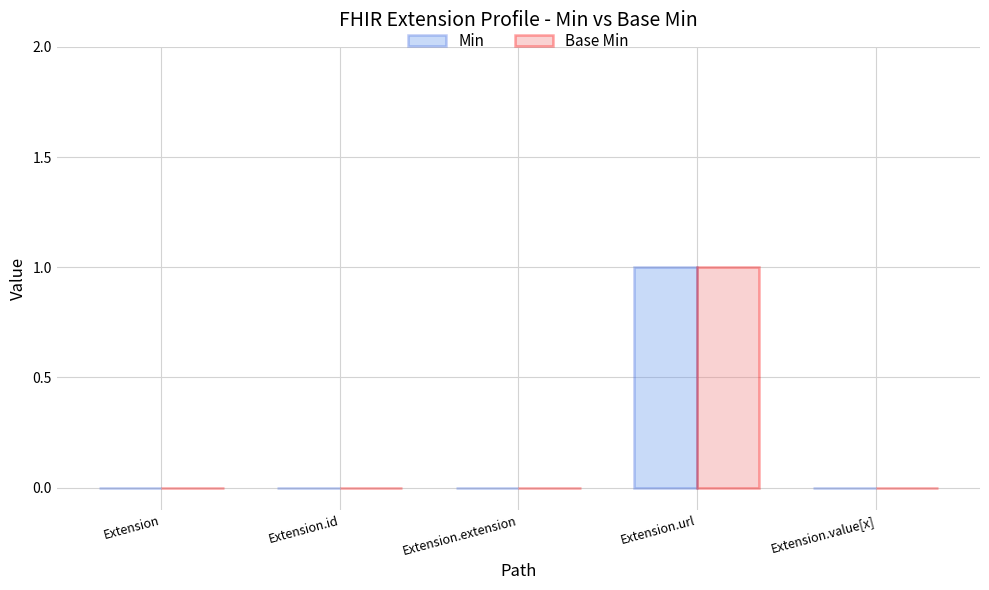

At which category is the sum across all series the highest?

Extension.url